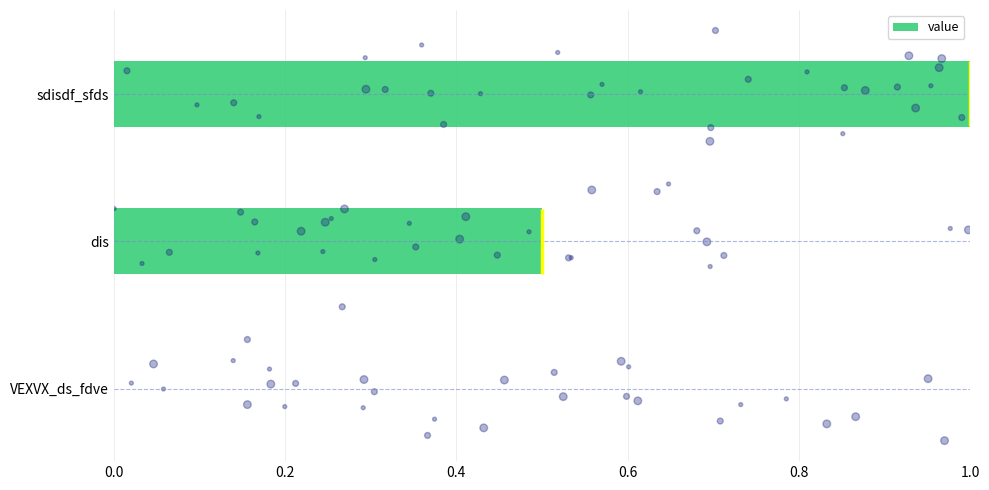

The value series shows 0.3 at dis. True or false?

False